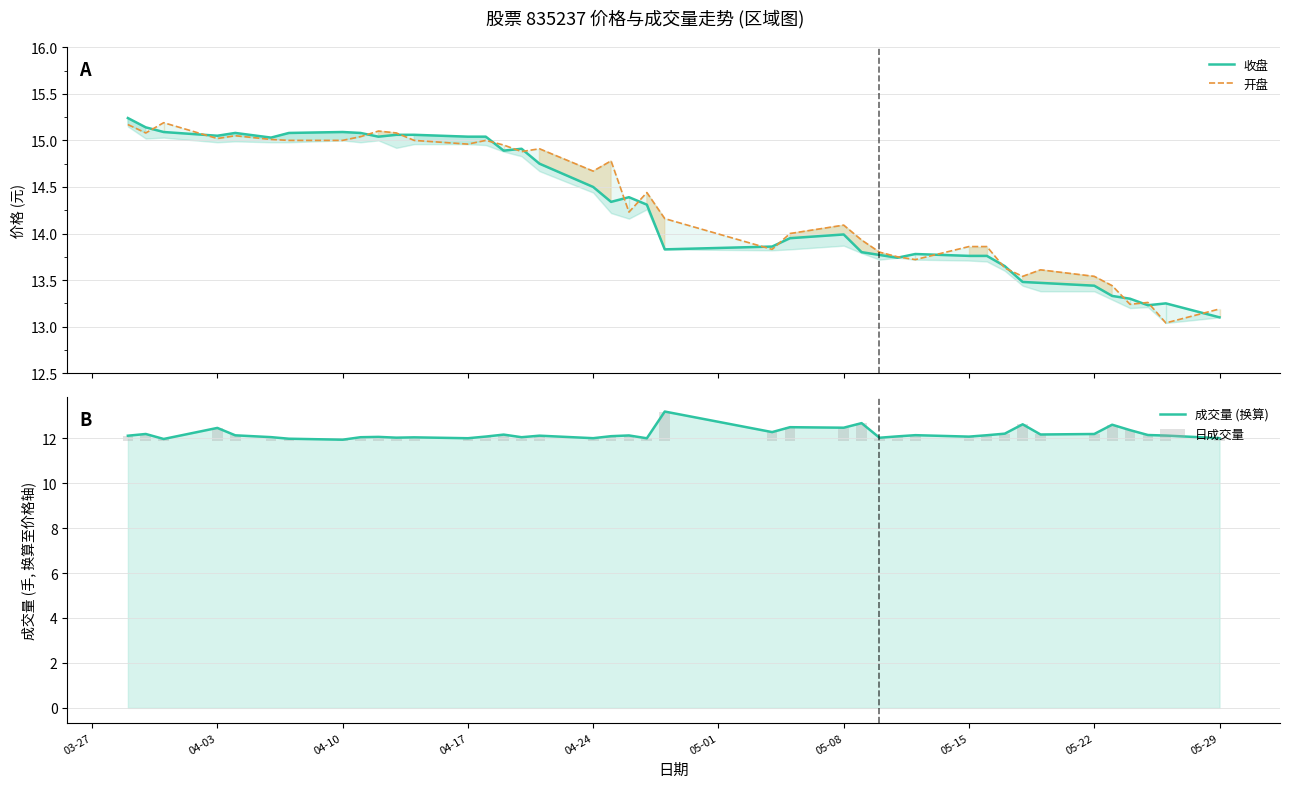

Which series has the largest range (max minus min)?

开盘